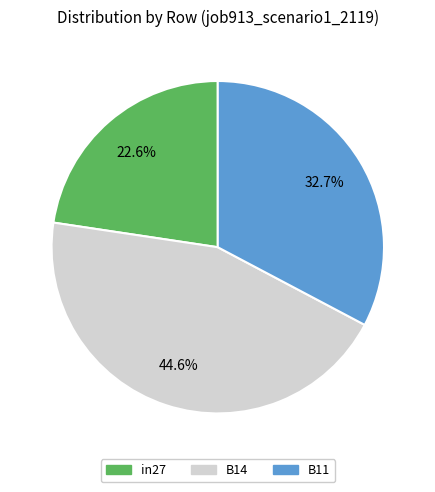

Which slice is the smallest?

in27